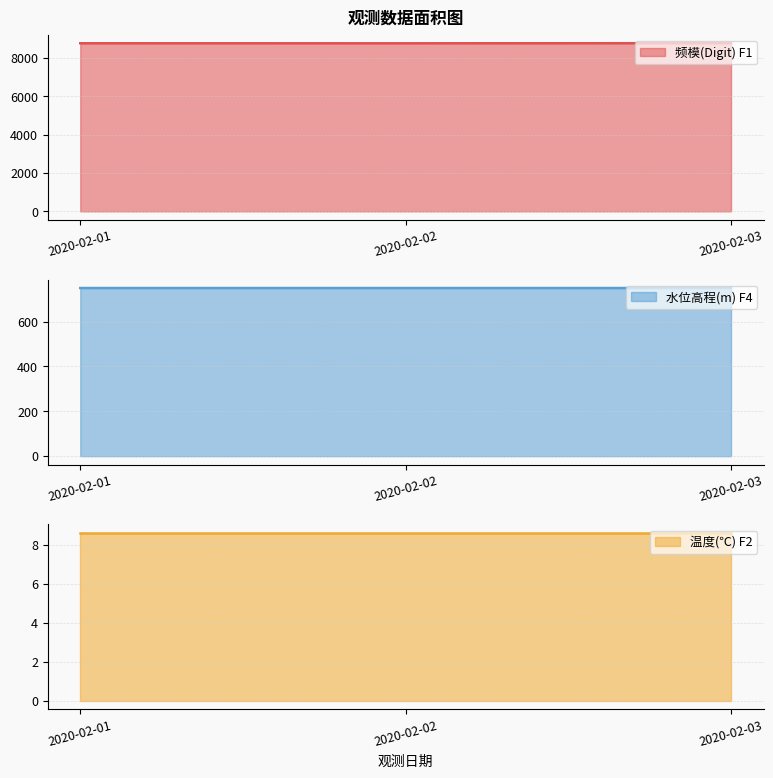

At which label is 频模(Digit) F1 closest to 8762?

2020-02-01